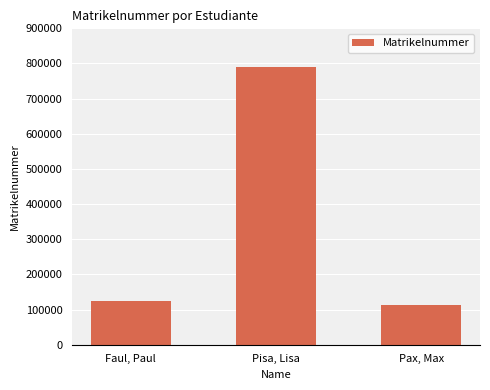

Reading left to right, list all the values displayed in this chart.

Faul, Paul=123456	Pisa, Lisa=789101	Pax, Max=112131